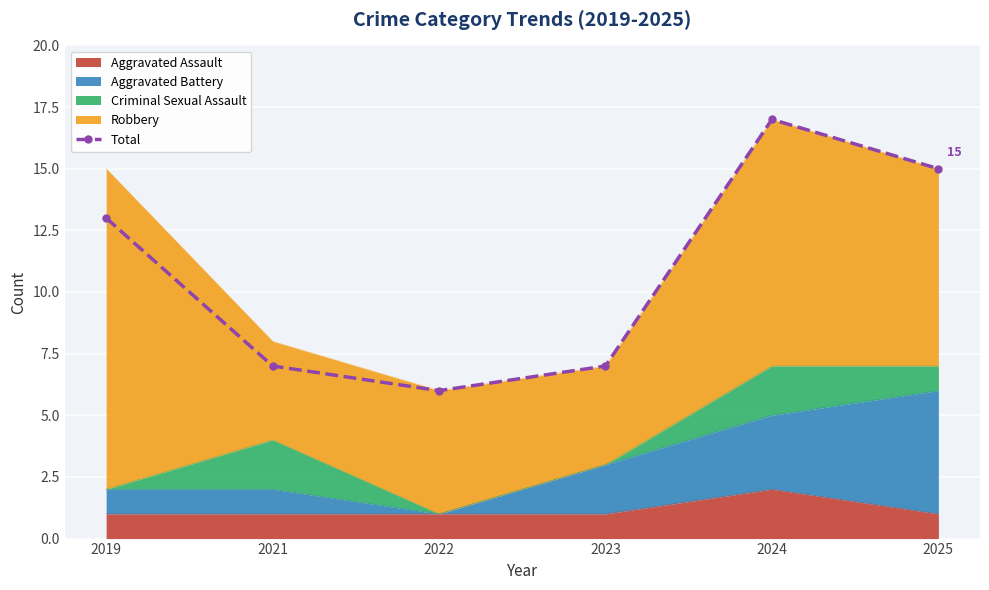

What is the value of the 4th point from the left?

7